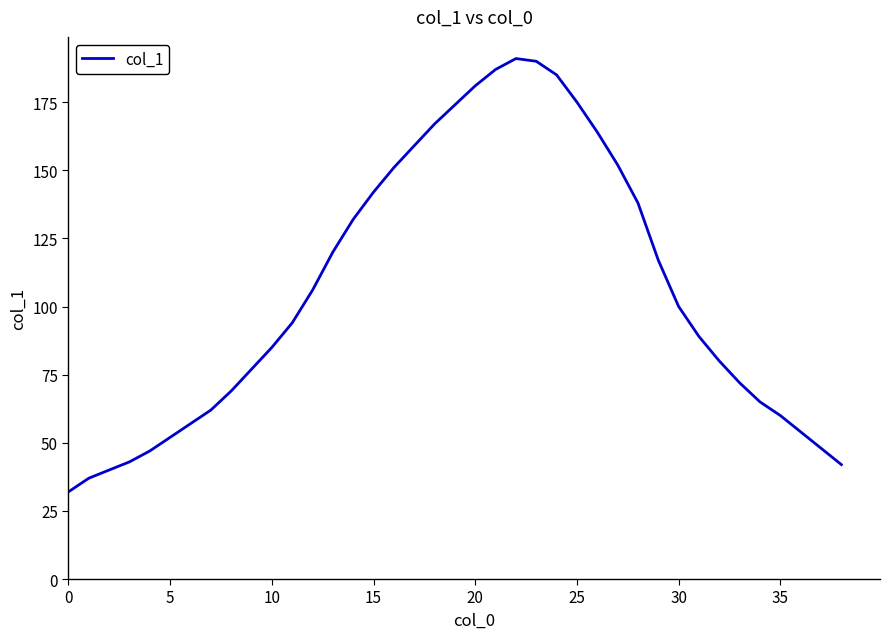

What is the difference between the maximum and minimum values?

159